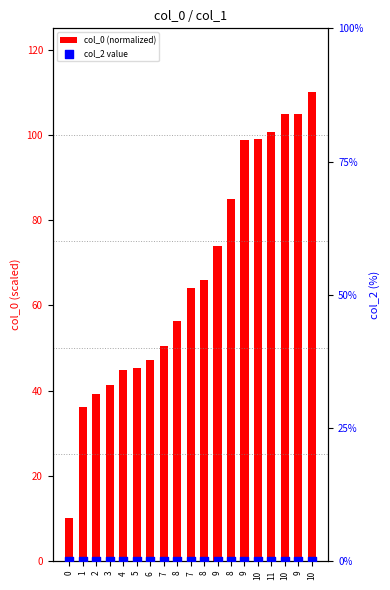

At which category is the sum across all series the highest?

10